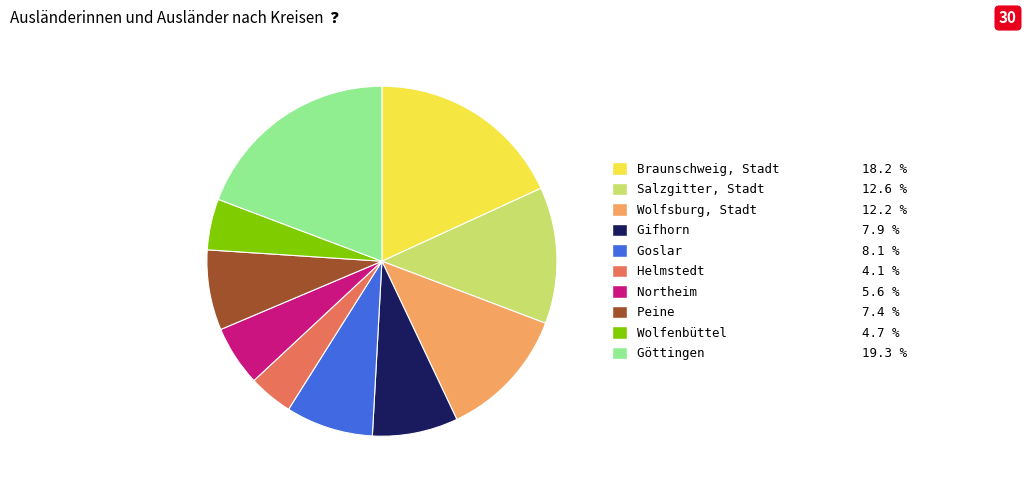

Approximately how many times larger is the value at Wolfsburg, Stadt compared to Helmstedt?

3.0